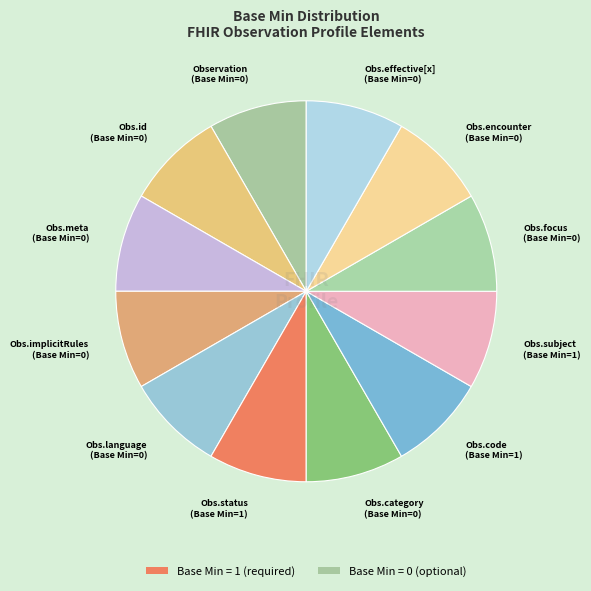

To the nearest percent, what is the average slice percentage?

8%